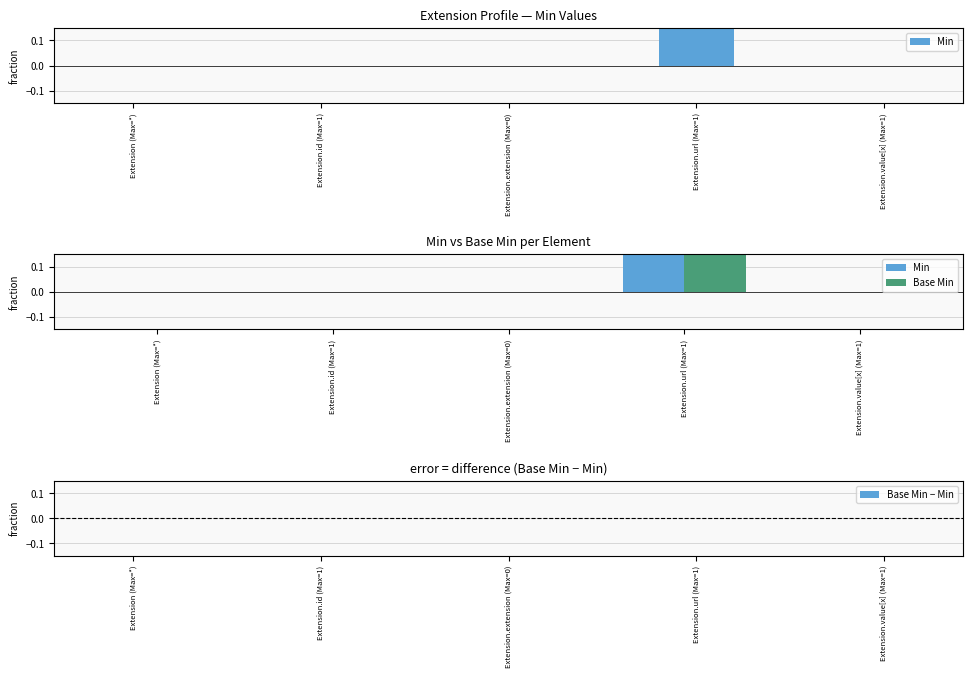

What is the label of the 1st bar from the left?

Extension (Max=*)